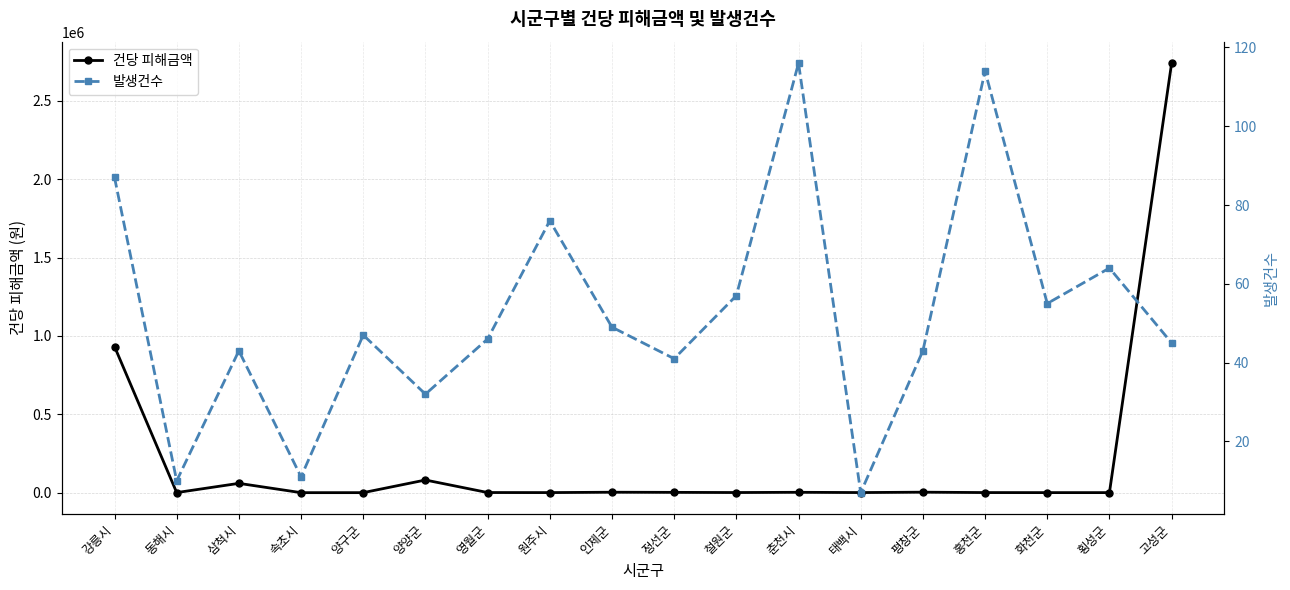

How many distinct data groups are displayed?

2